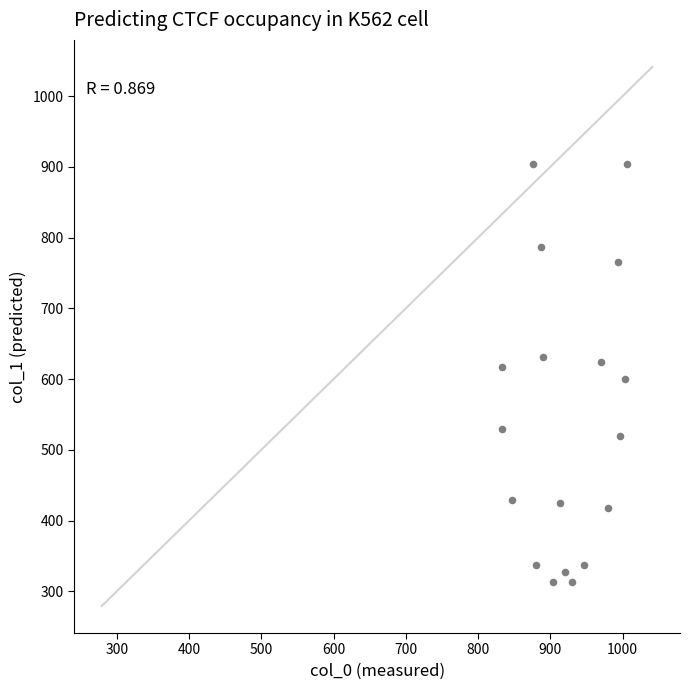

What is the range of X values (max minus min)?

173.3